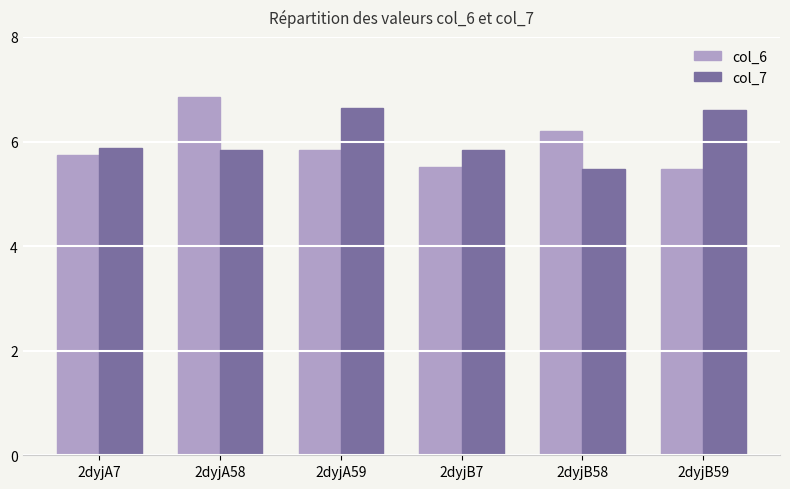

How many groups of bars are there?

6